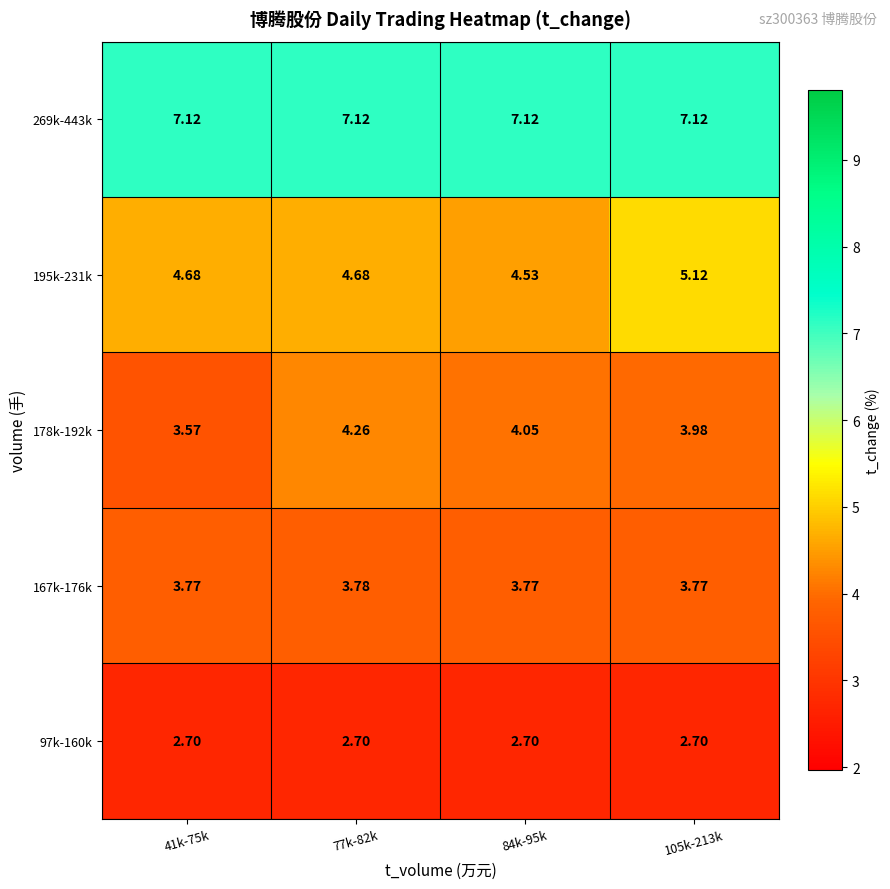

What is the total value across all series at 41k-75k?

21.8